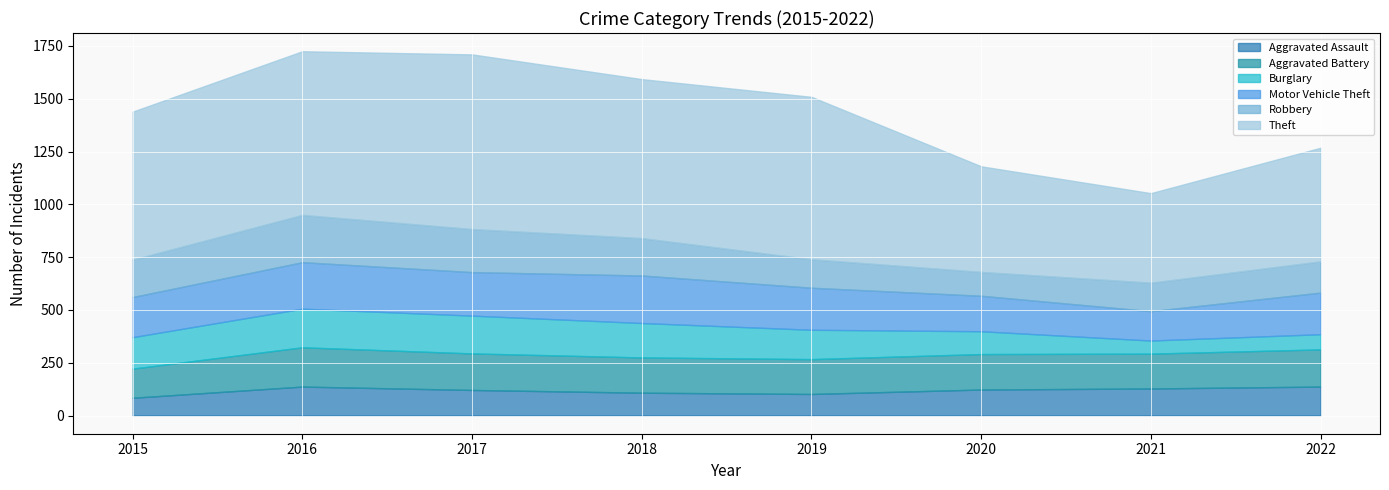

True or false: Aggravated Assault and Burglary cross at least once.

True